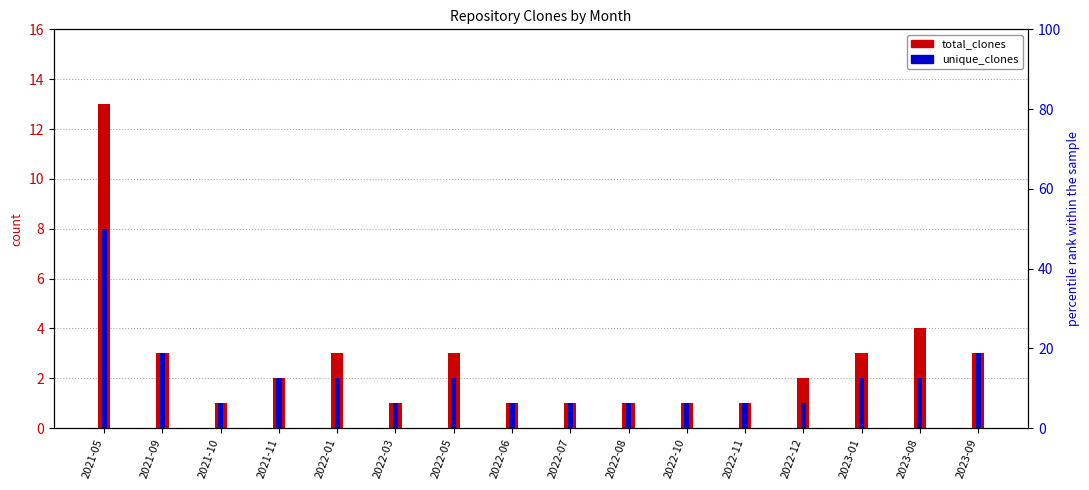

Is the value of unique_clones at 2022-11 greater than the value of total_clones at 2023-01?

No